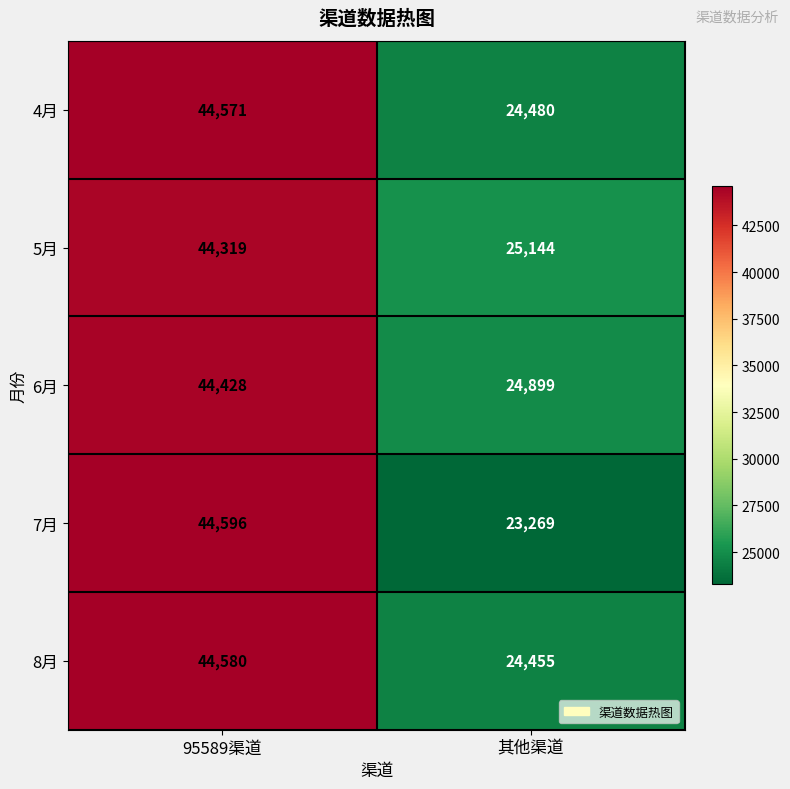

At which category is the sum across all series the highest?

95589渠道